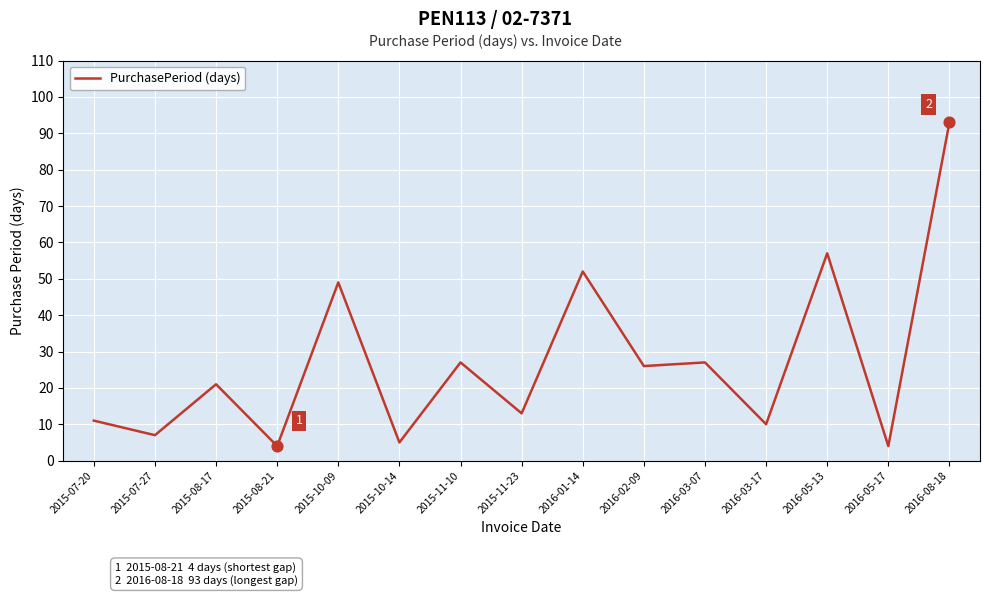

What is the change in value from 2015-11-23 to 2016-01-14?

+39